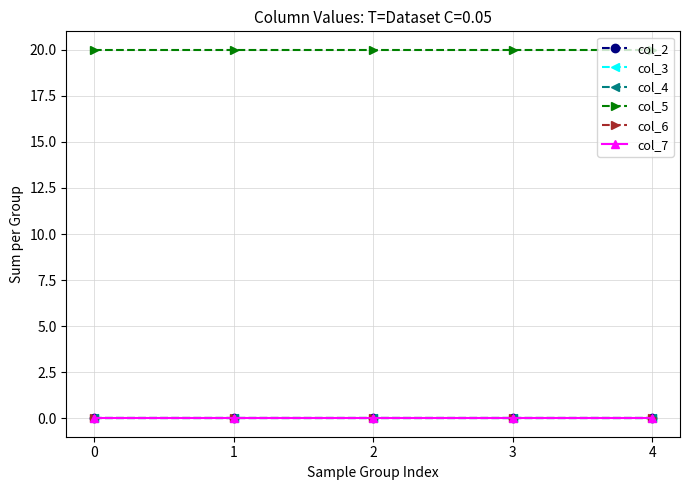

Which series has the widest spread of values?

col_2